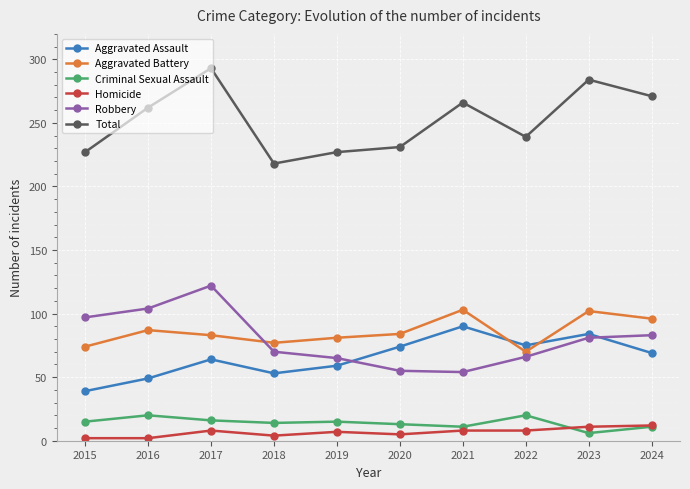

How many data points does each series have?

10